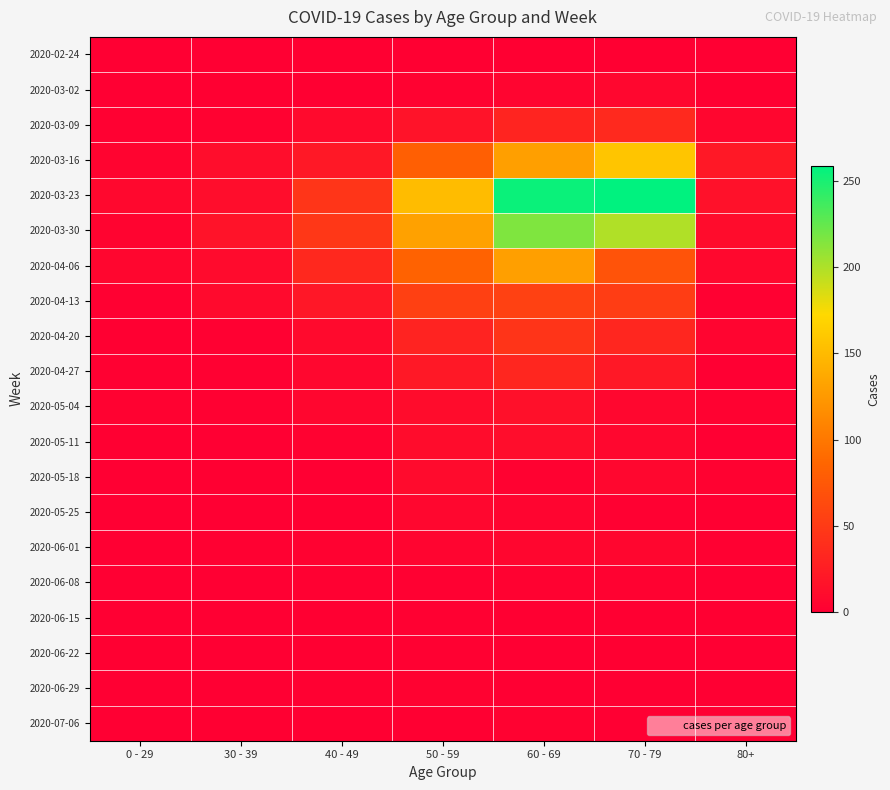

Which category has the lowest value across all series?

0 - 29